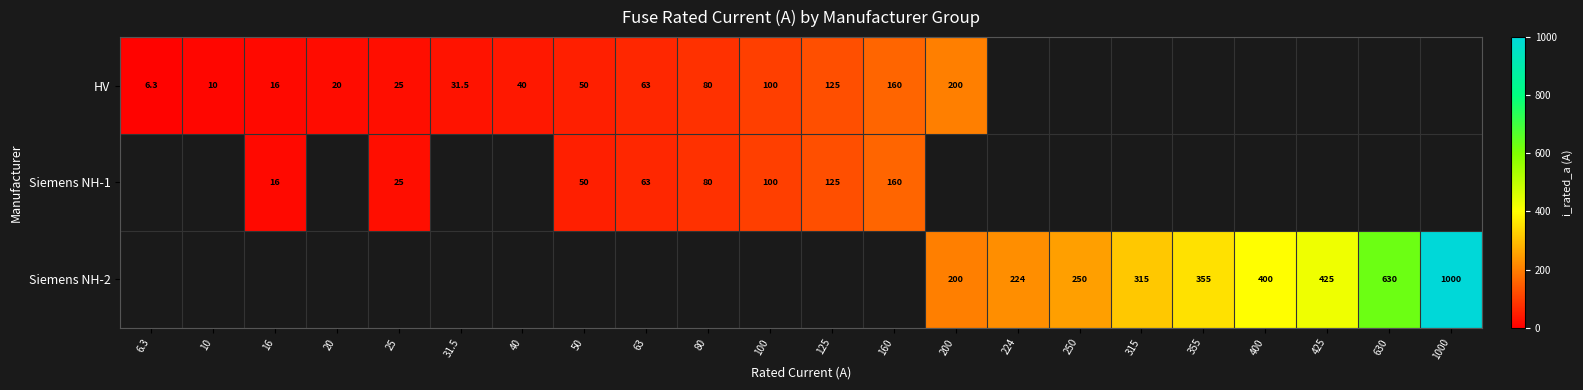

The HV series shows 9.2 at 25. True or false?

False